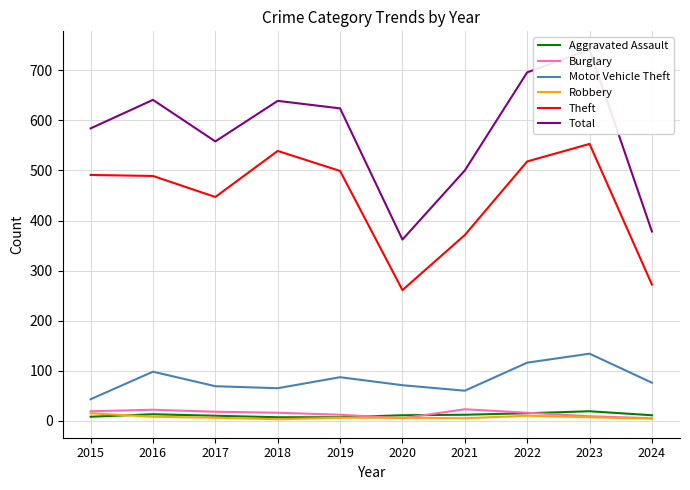

True or false: Total and Robbery intersect in this chart.

False